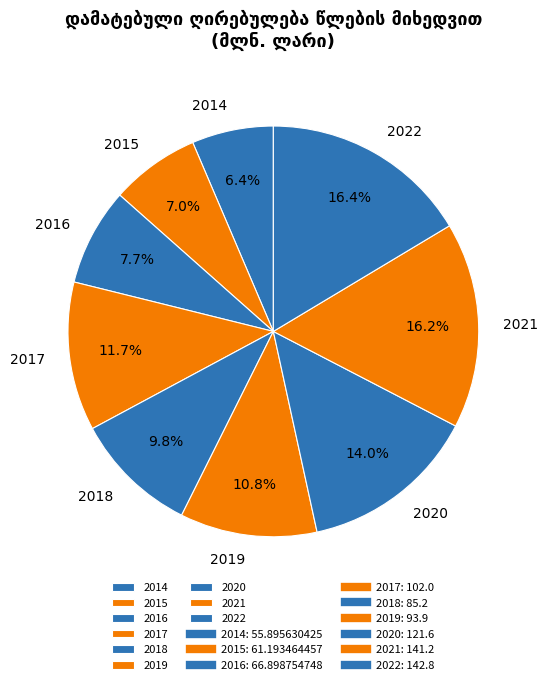

Between 2015 and 2014, which is larger?

2015